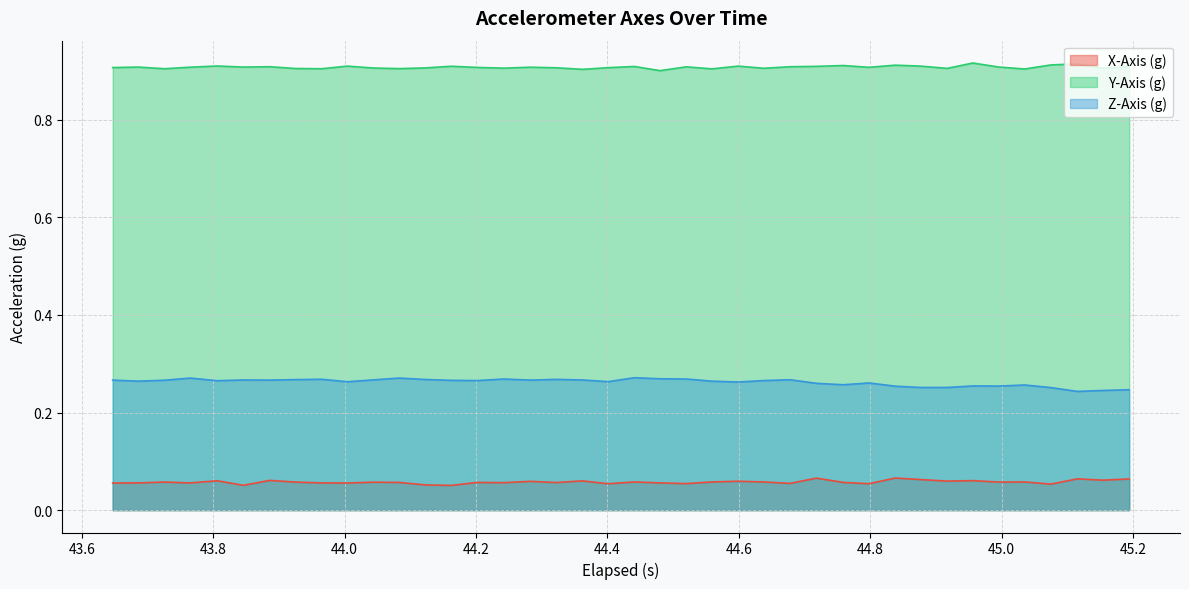

Rank the series by their average value, from highest to lowest.

Y-Axis (g), Z-Axis (g), X-Axis (g)